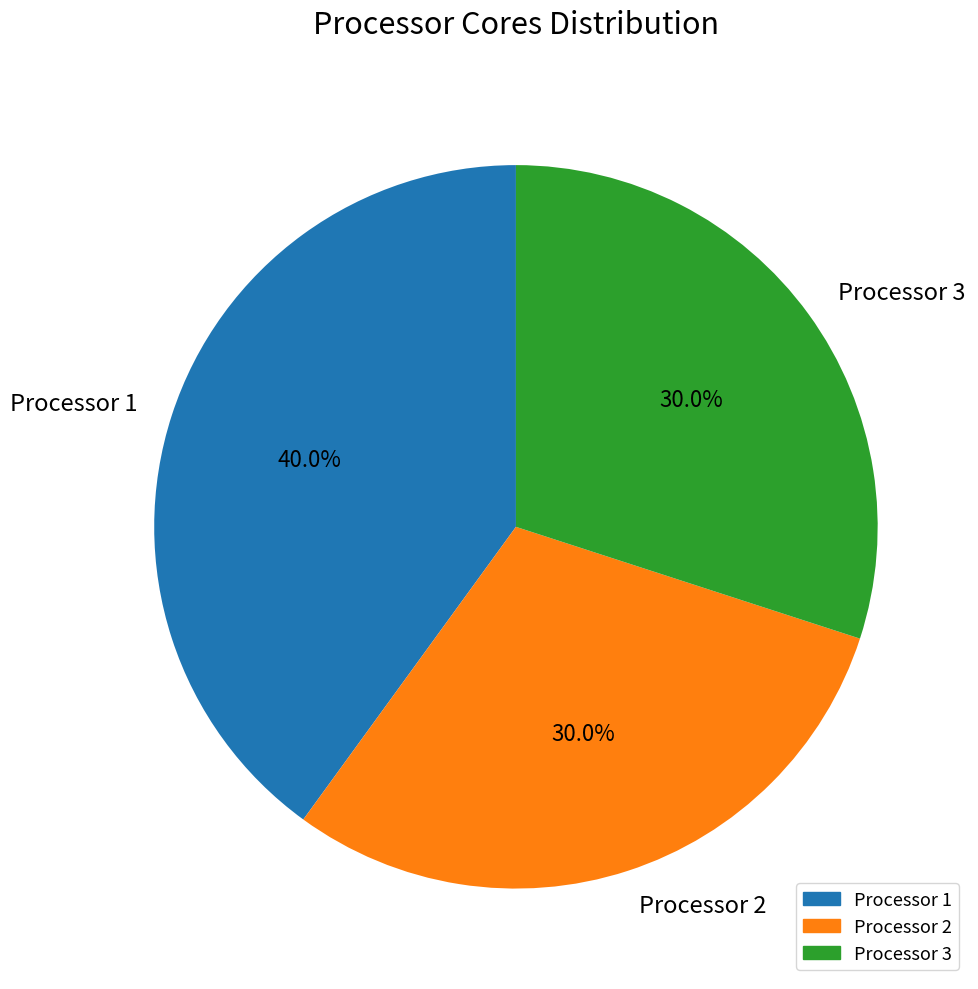

To the nearest percent, what is the average slice percentage?

33%